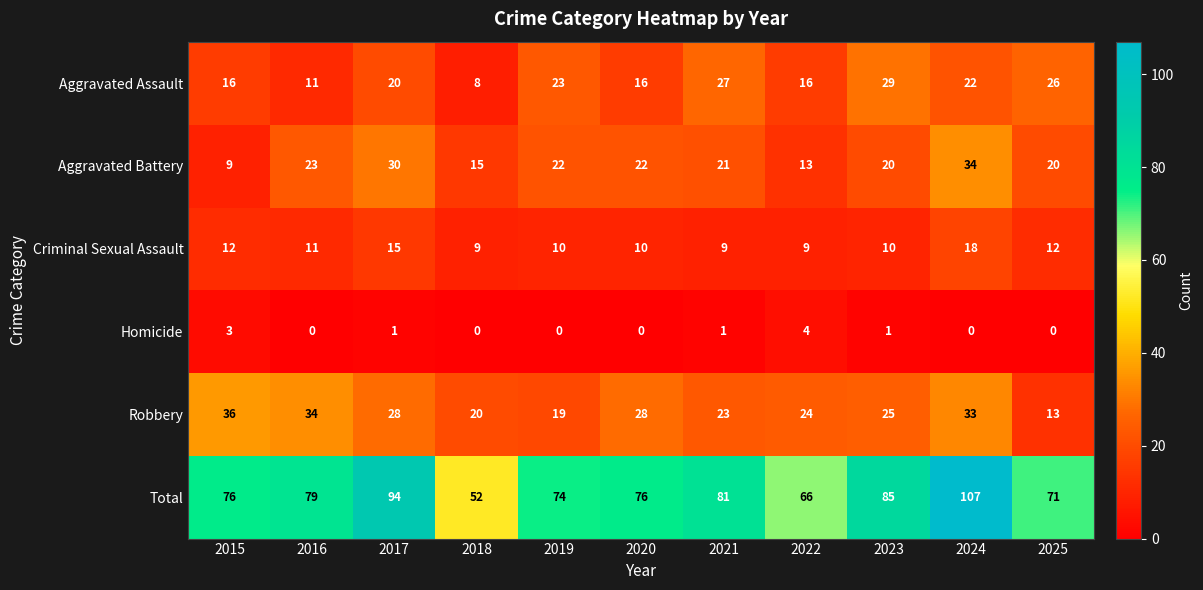

At how many categories does at least one series exceed 88?

2